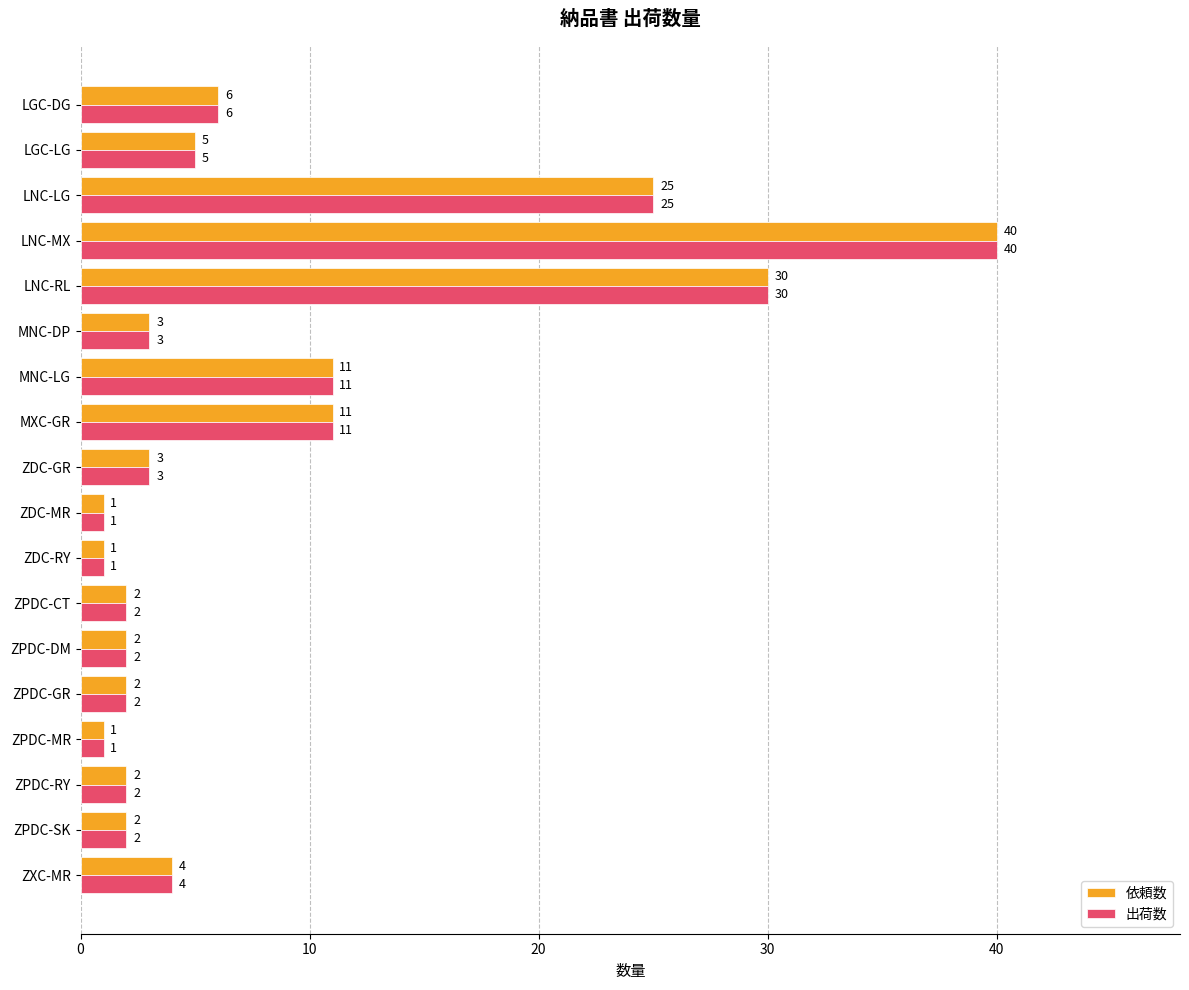

What is the average value of the 出荷数 series?

8